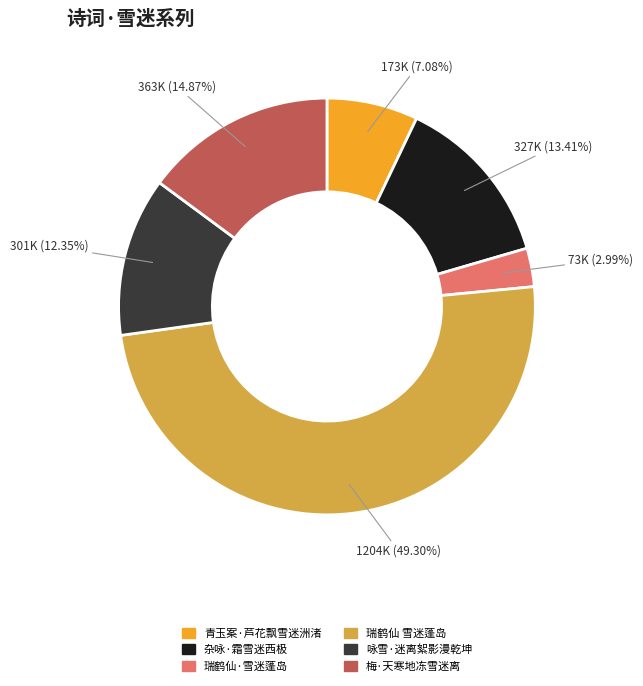

How many segments does this pie chart have?

6